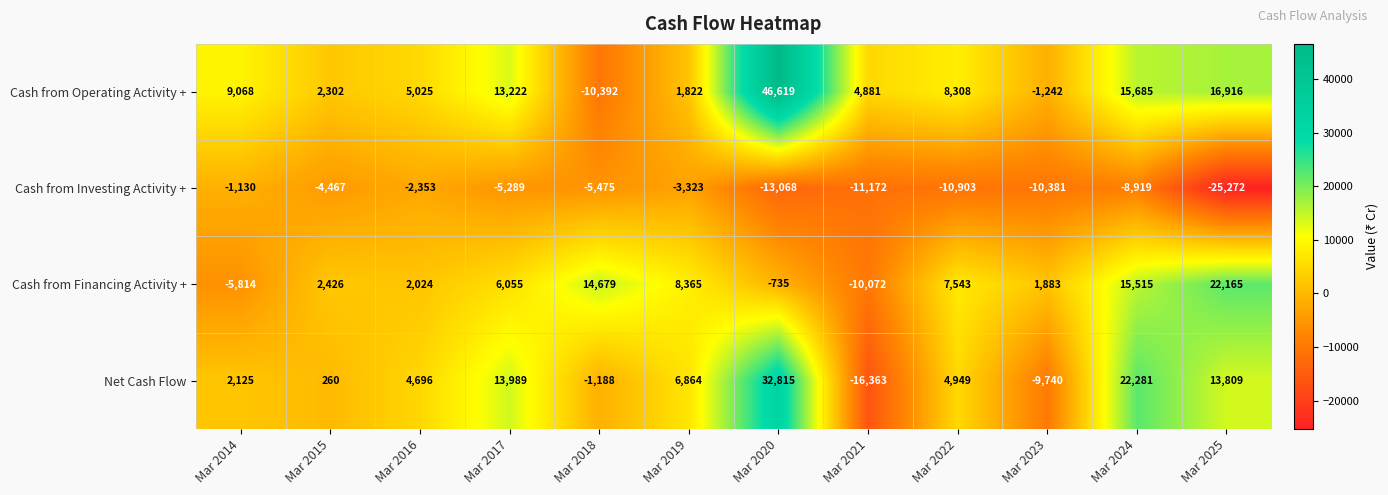

What is the approximate value of Cash from Financing Activity + at Mar 2015, to the nearest 100?

2400